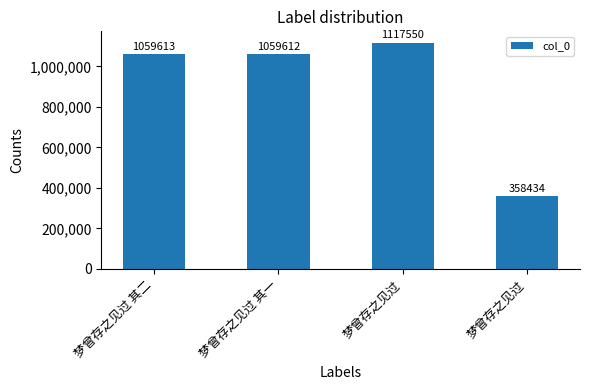

Reading left to right, extract all data points from this chart.

梦曾存之见过 其二=1059613	梦曾存之见过 其一=1059612	梦曾存之见过=1117550	梦曾存之见过=358434